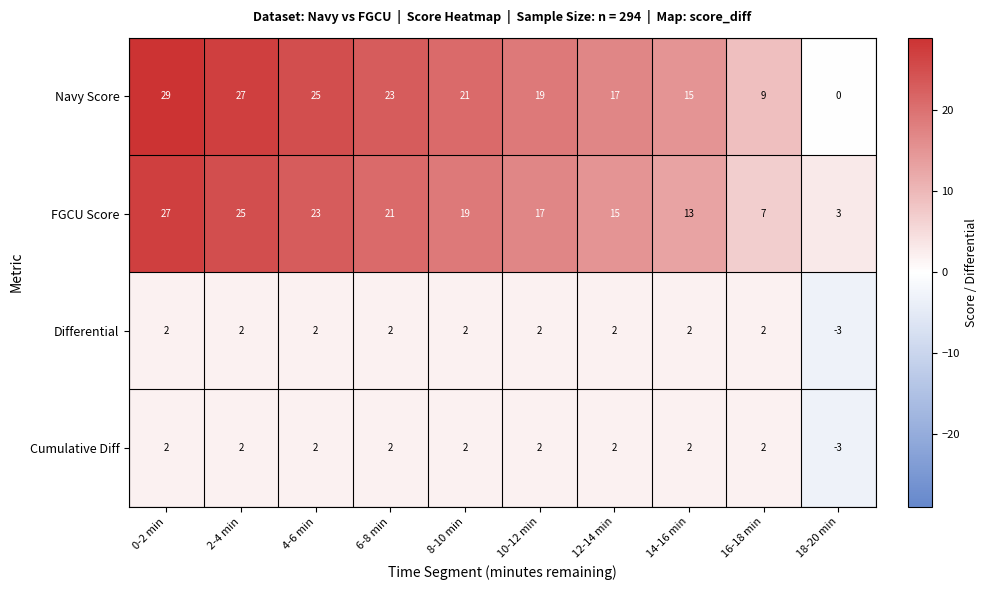

What is the average value of the FGCU Score series?

17